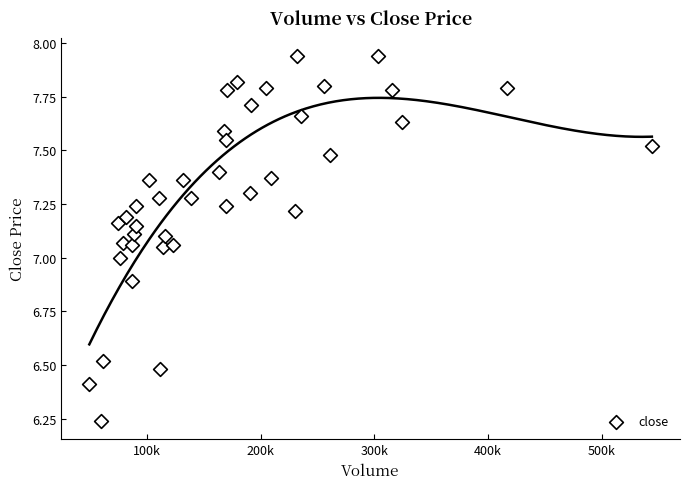

What is the range of Y values (max minus min)?

1.7